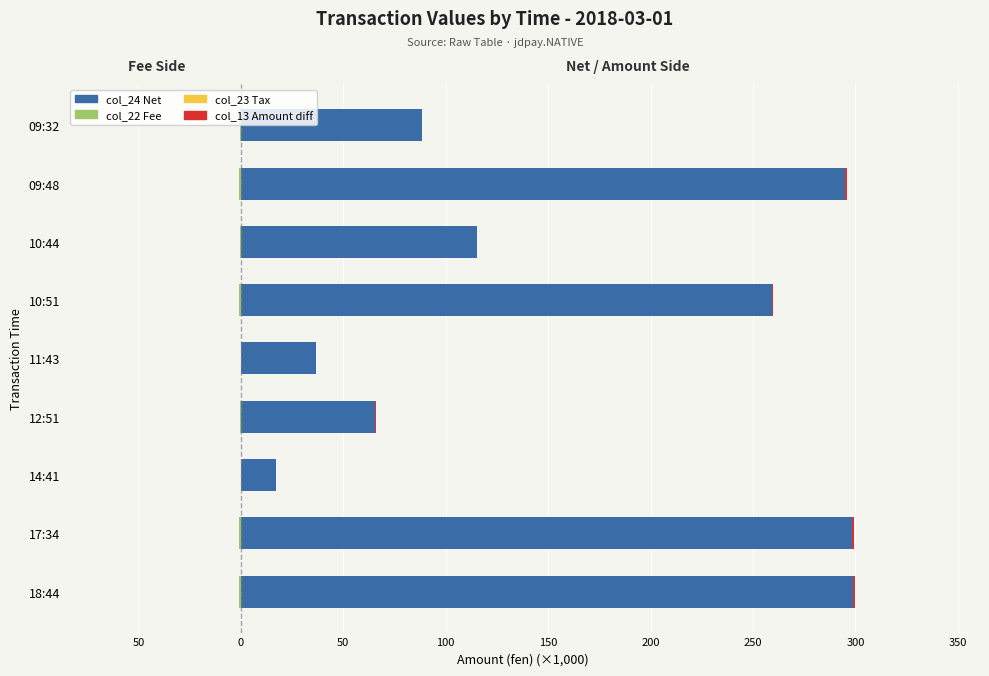

What is the difference between the second highest and minimum values in the col_22 (Fee) series?

0.7